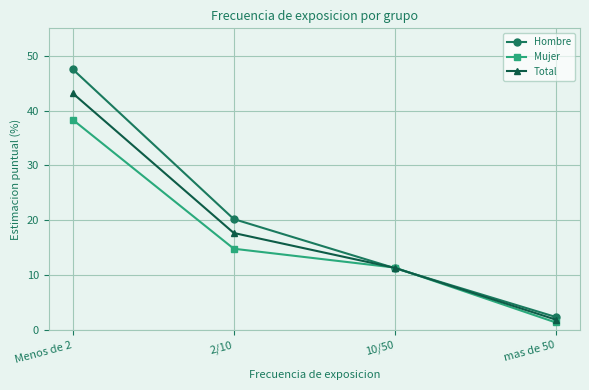

Does the chart display data point markers on the line(s)?

Yes